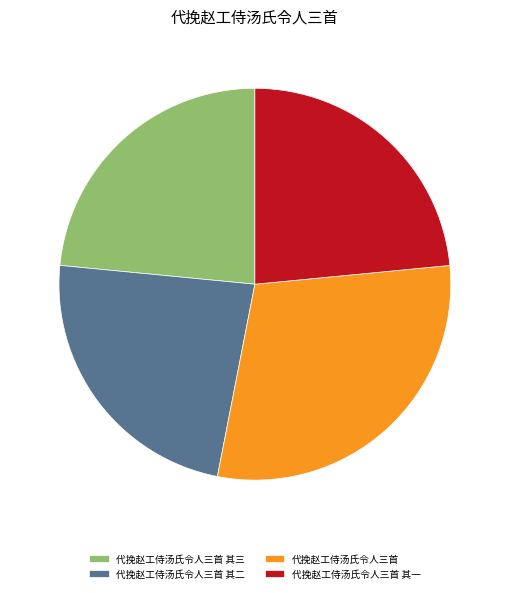

True or false: 代挽赵工侍汤氏令人三首 其二 accounts for 23% of the total.

True